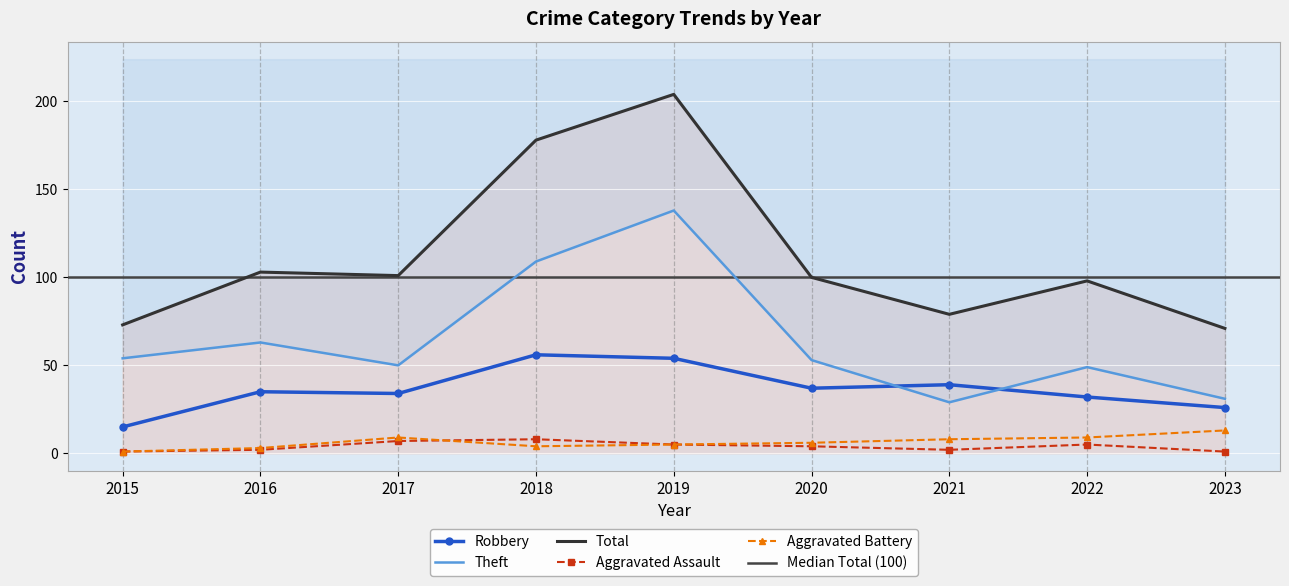

How many data points in Total are above 100?

4